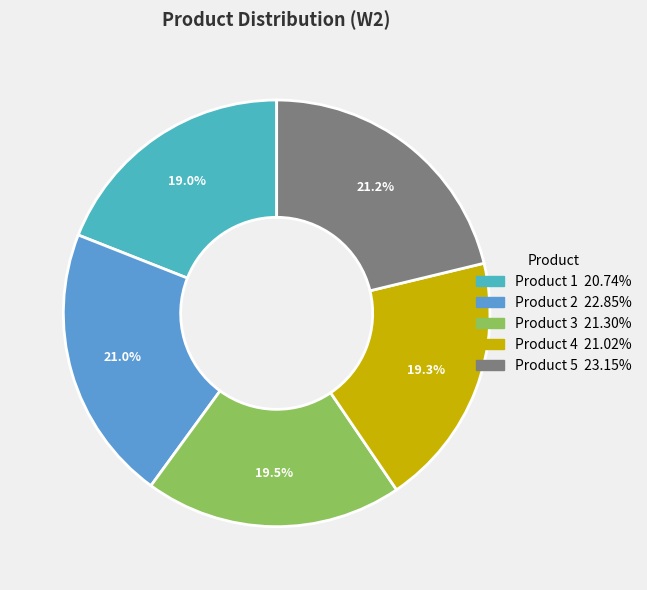

To the nearest percent, what is the difference between the Product 3 and Product 5 slice percentages?

2%